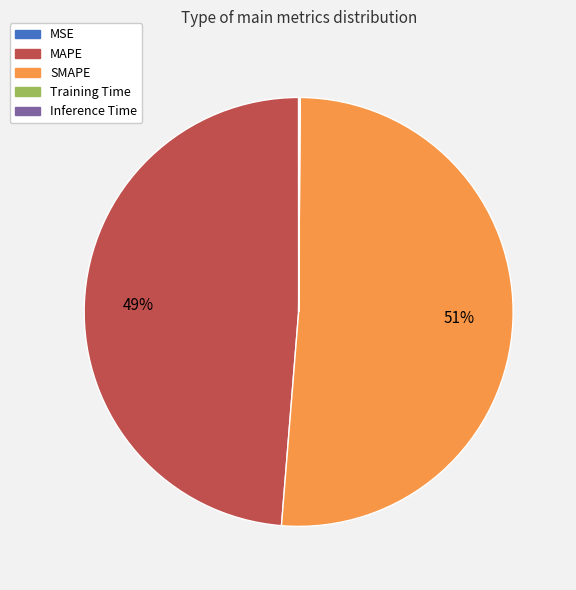

To the nearest percent, what is the average slice percentage?

20%